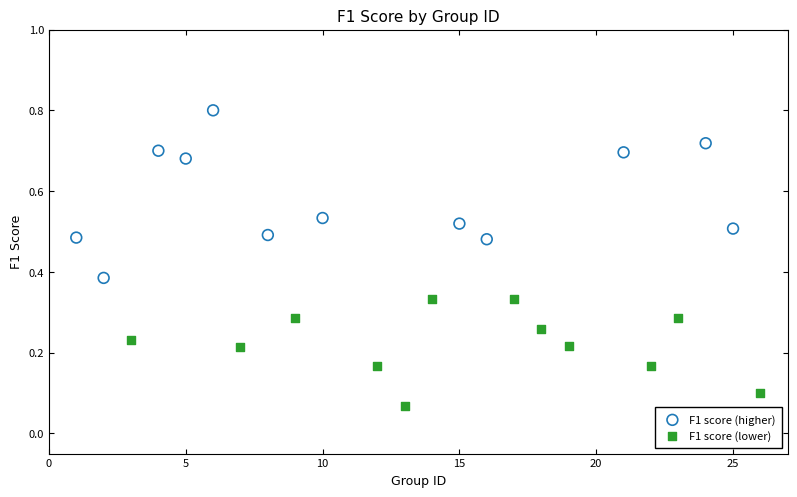

Which series reaches the maximum Y coordinate?

F1 score (higher)